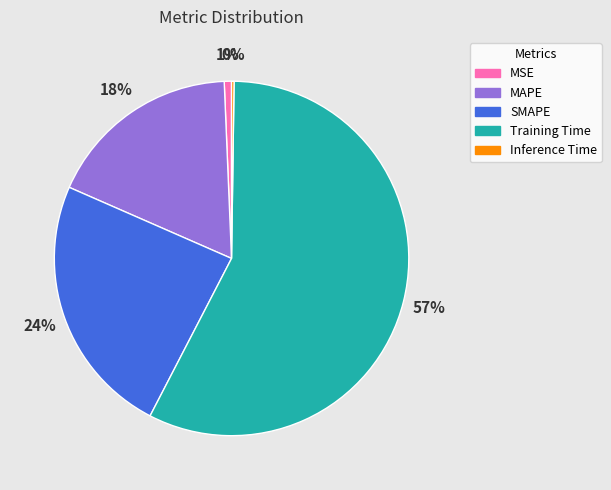

Is there a majority slice in this chart?

Yes